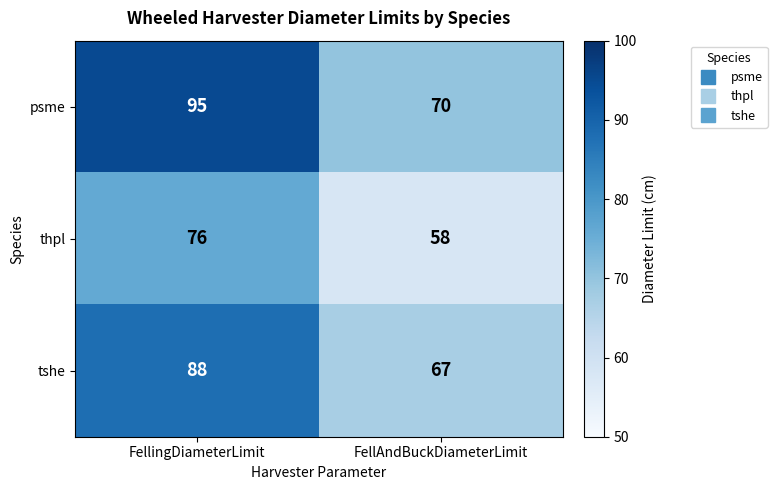

Which series changed the most between FellingDiameterLimit and FellAndBuckDiameterLimit?

psme